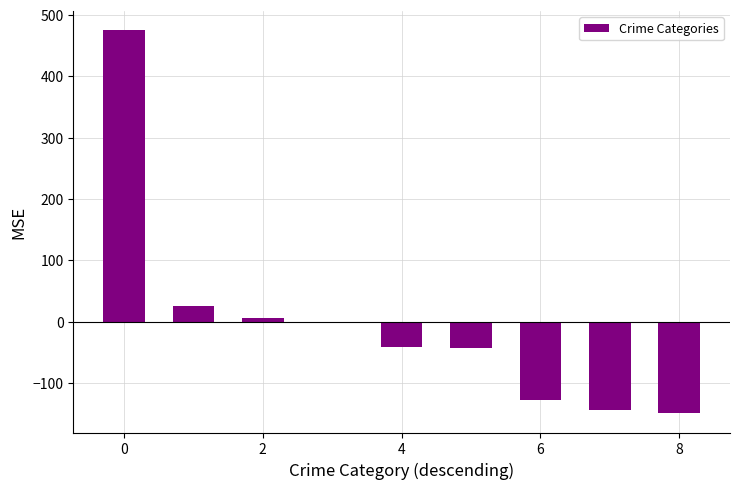

What is the greatest value displayed?

475.0